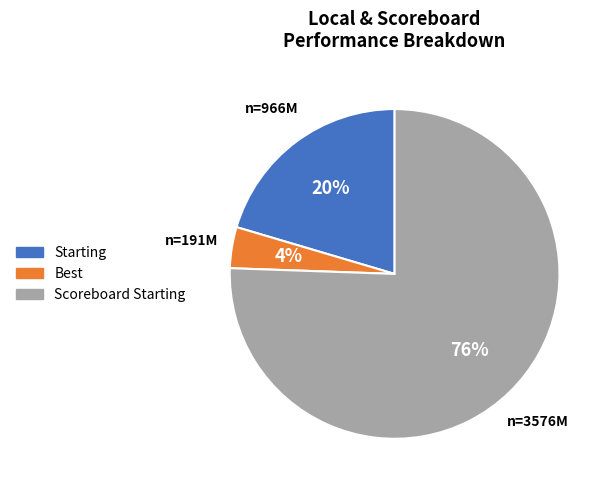

Is the sum of Starting and Scoreboard Starting greater than half?

Yes